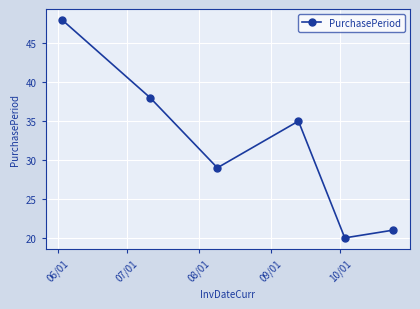

Reading right to left, transcribe all the data shown in this chart.

21	20	35	29	38	48